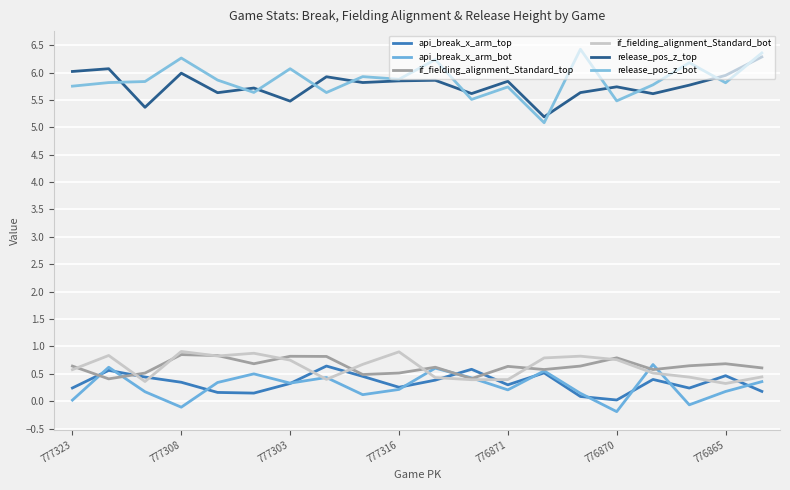

In if_fielding_alignment_Standard_bot, how many points are higher than both neighbors (excluding endpoints)?

5